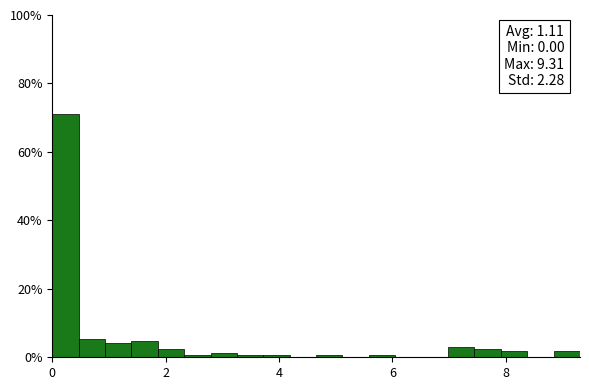

Read against the x-axis, roughly where is the centre of the tallest bar?

0.2